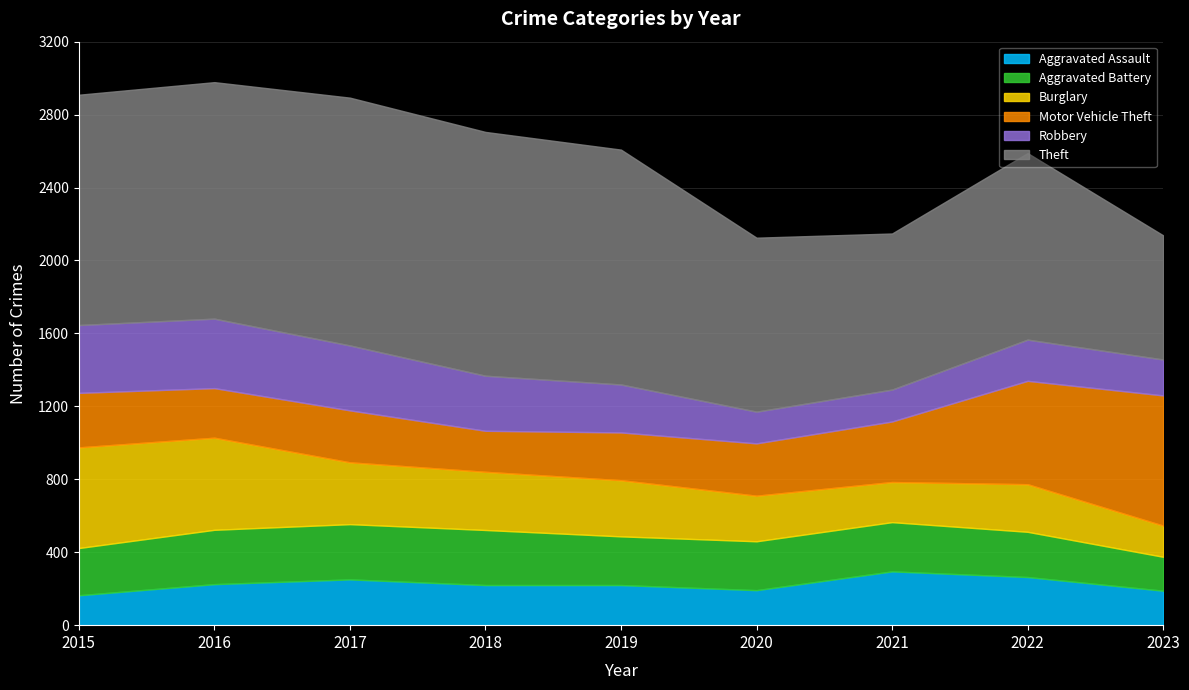

At which label does Robbery reach its peak?

2016